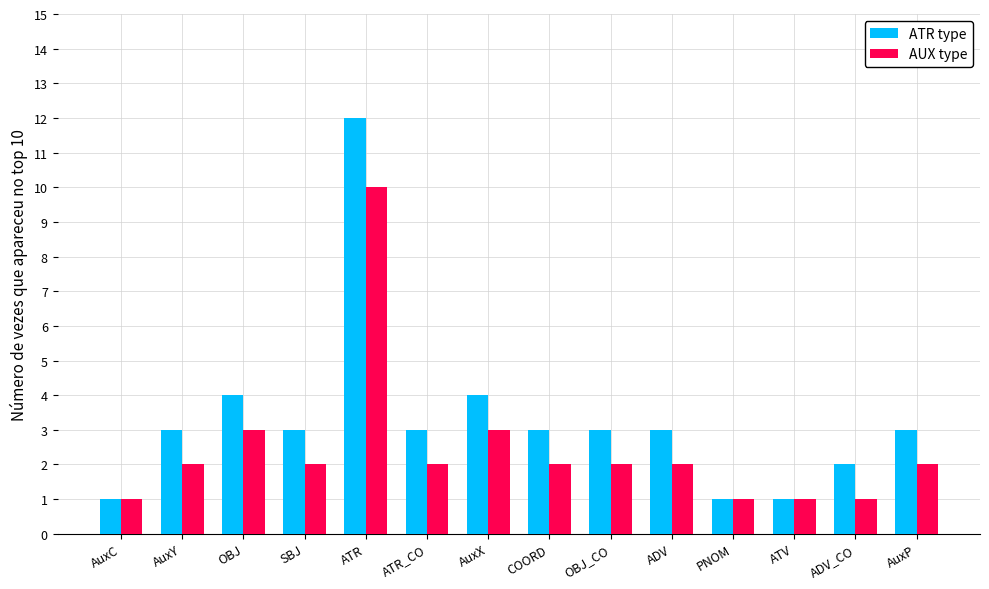

The value of ATR type at ATR_CO is 3. True or false?

True